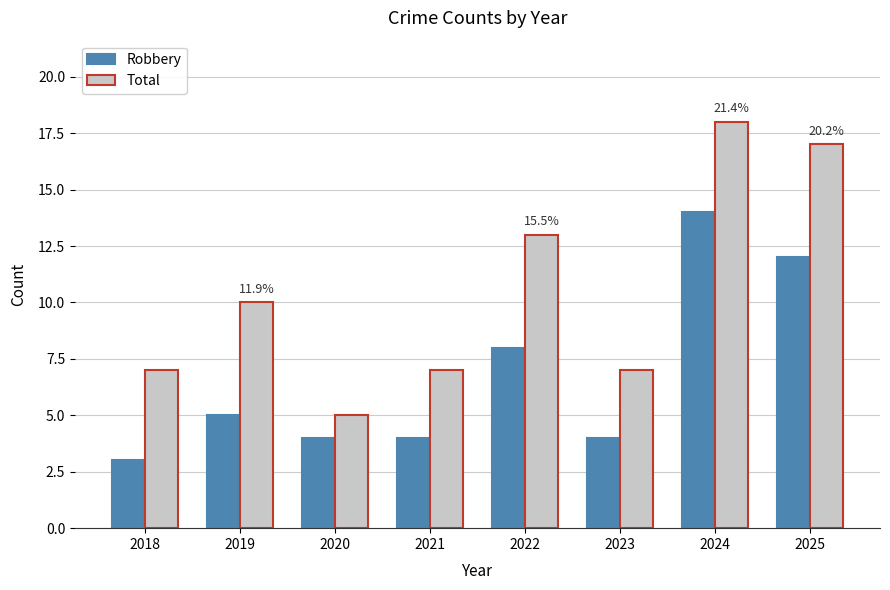

What are all the series names shown in the legend?

Robbery, Total